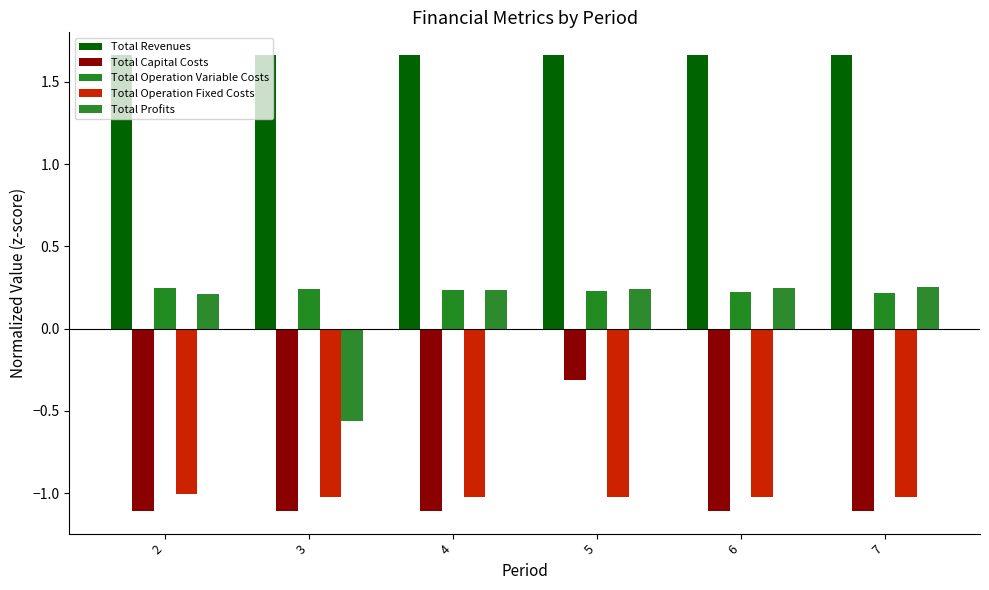

Rank the series by their maximum value, from highest to lowest.

Total Revenues, Total Profits, Total Operation Variable Costs, Total Capital Costs, Total Operation Fixed Costs